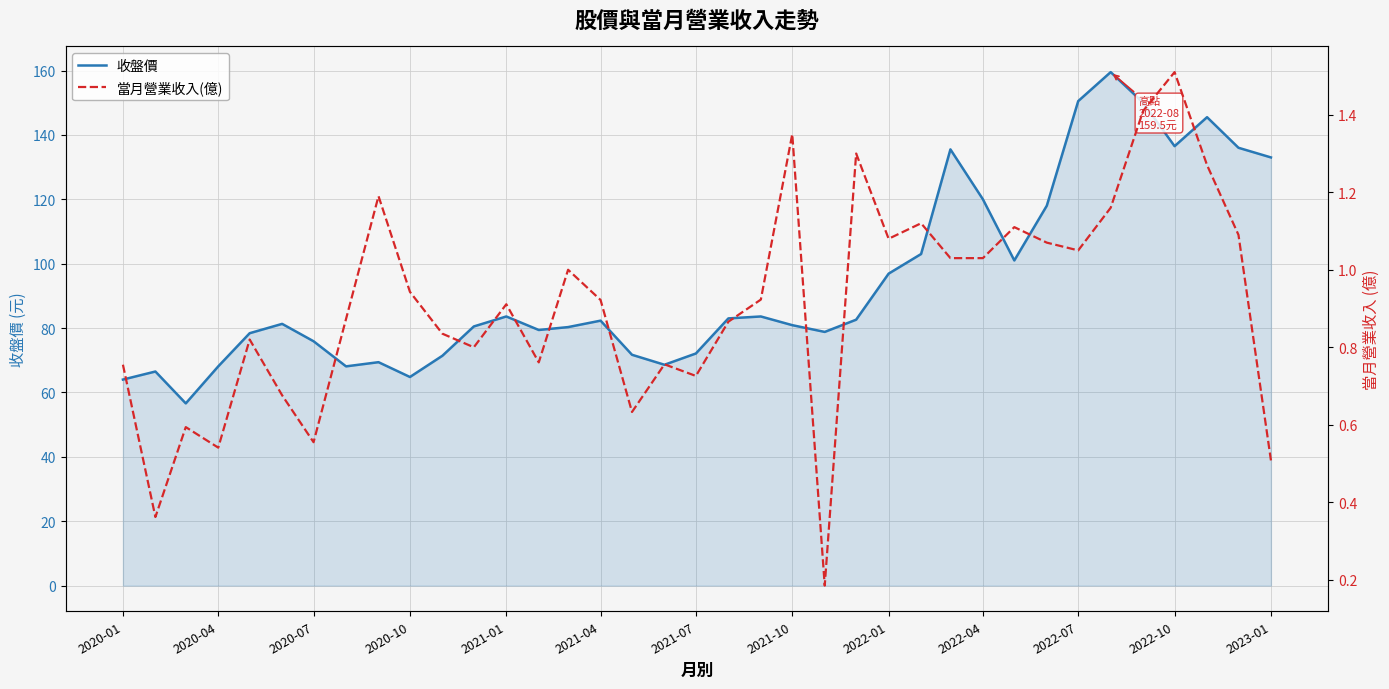

What are all the series names shown in the legend?

收盤價, 當月營業收入(億)